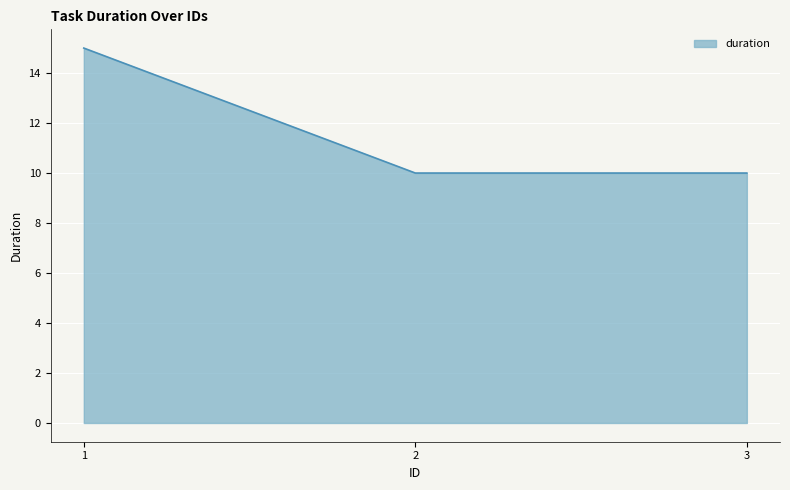

What is the change in value from 1 to 2?

-5